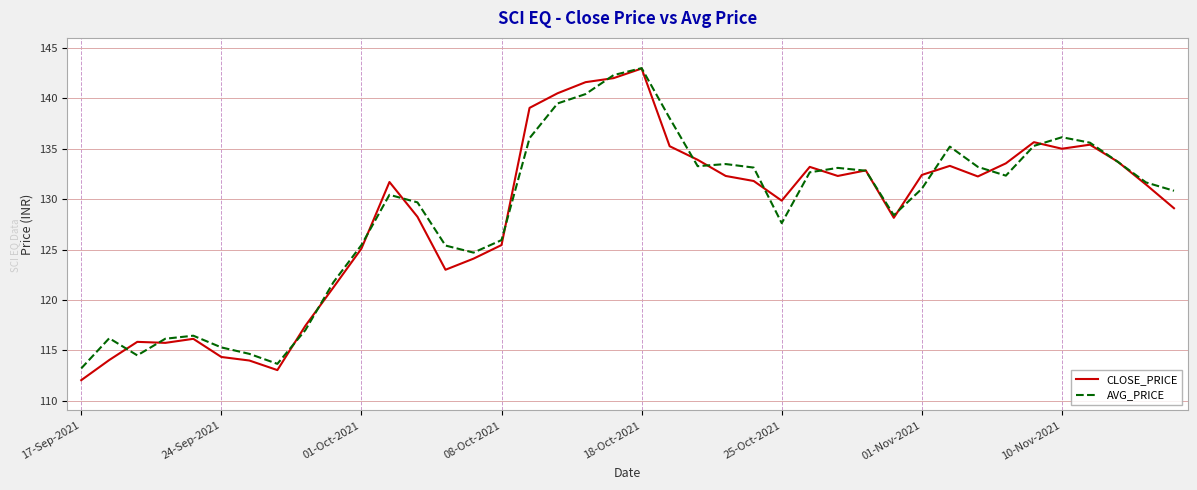

Which series has the widest spread of values?

CLOSE_PRICE